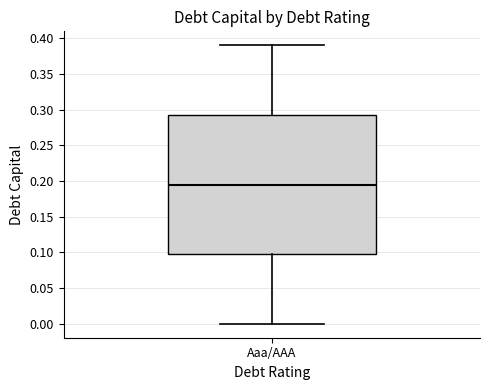

Transcribe this box plot: give where the median line is, the range the box spans, and where the two whiskers end, as read against the y-axis. The values are not printed on the chart, so give them approximately, as read against the axis.

median 0.195, box 0.100 to 0.295, whiskers 0.000 to 0.390